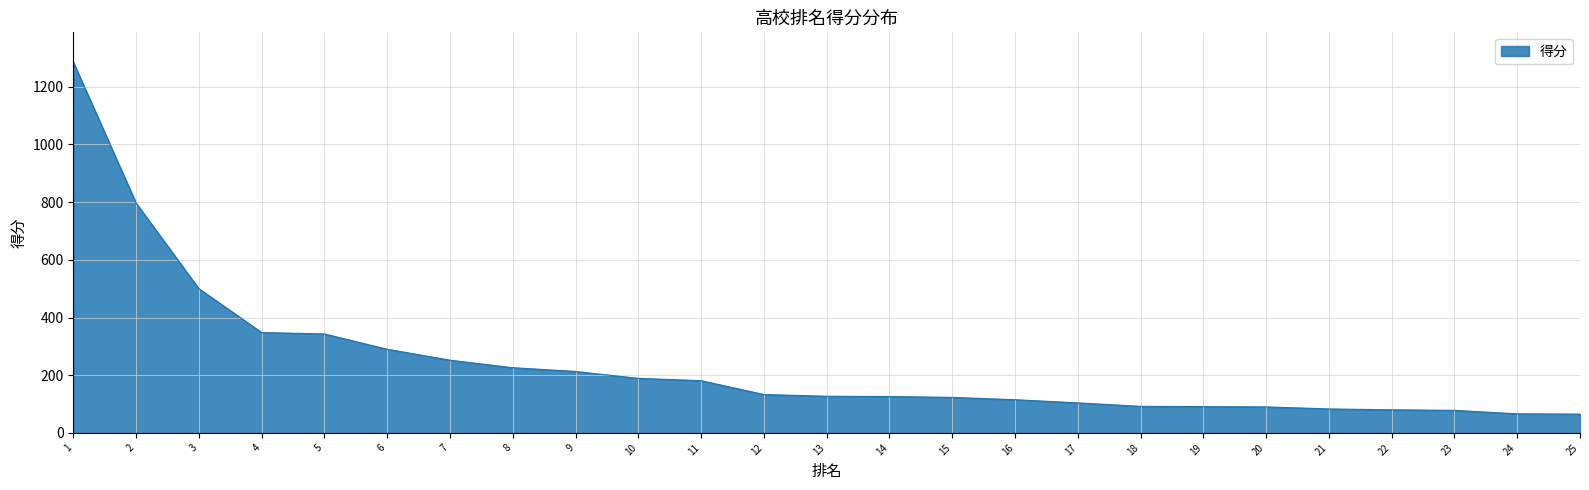

What is the maximum value shown in the chart?

1286